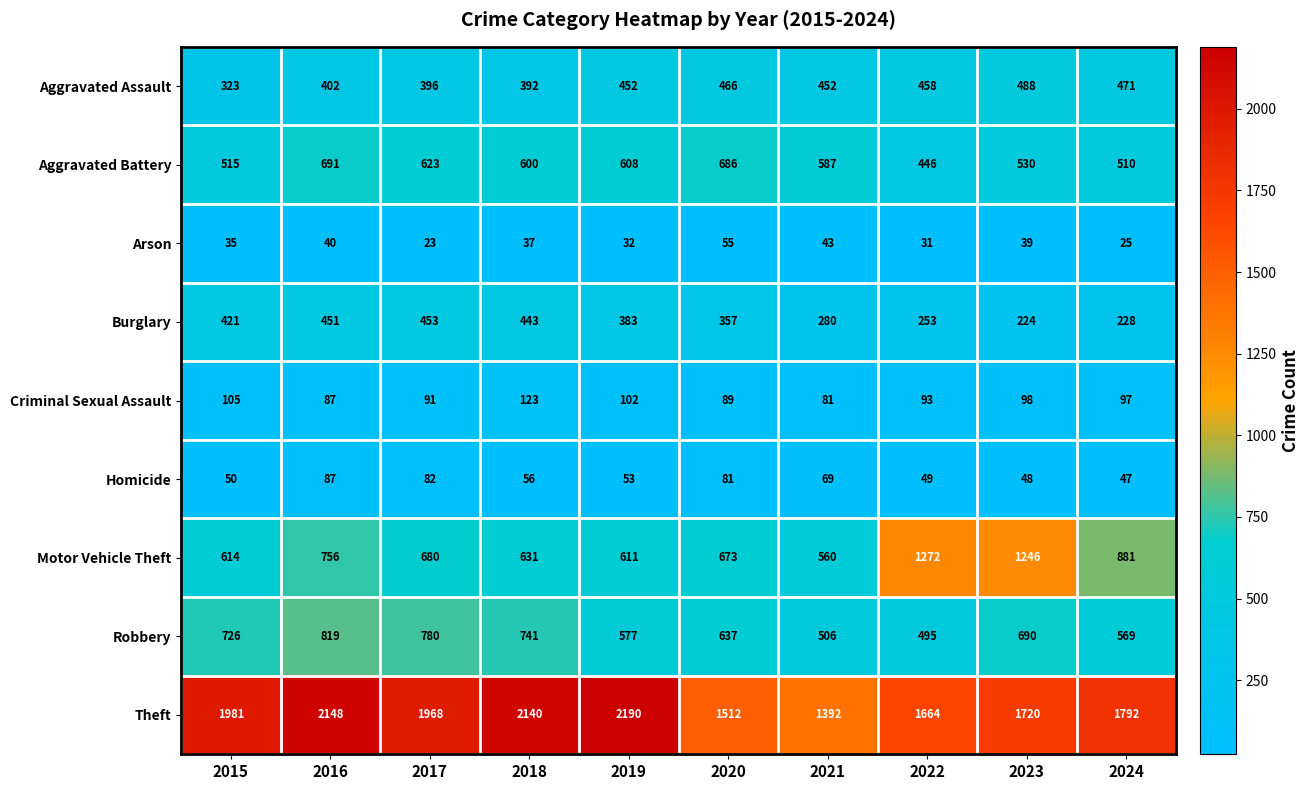

Rank the series by their maximum value, from lowest to highest.

Arson, Homicide, Criminal Sexual Assault, Burglary, Aggravated Assault, Aggravated Battery, Robbery, Motor Vehicle Theft, Theft